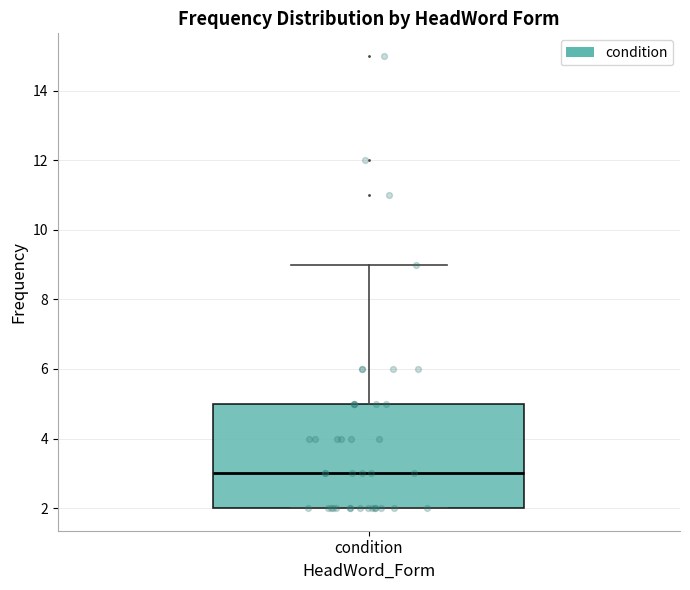

Read this box plot against the y-axis: the position of the median line, the range covered by the box, and the ends of both whiskers. The values are not printed on the chart, so give them approximately, as read against the axis.

median 3, box 2 to 5, whiskers 2 to 9